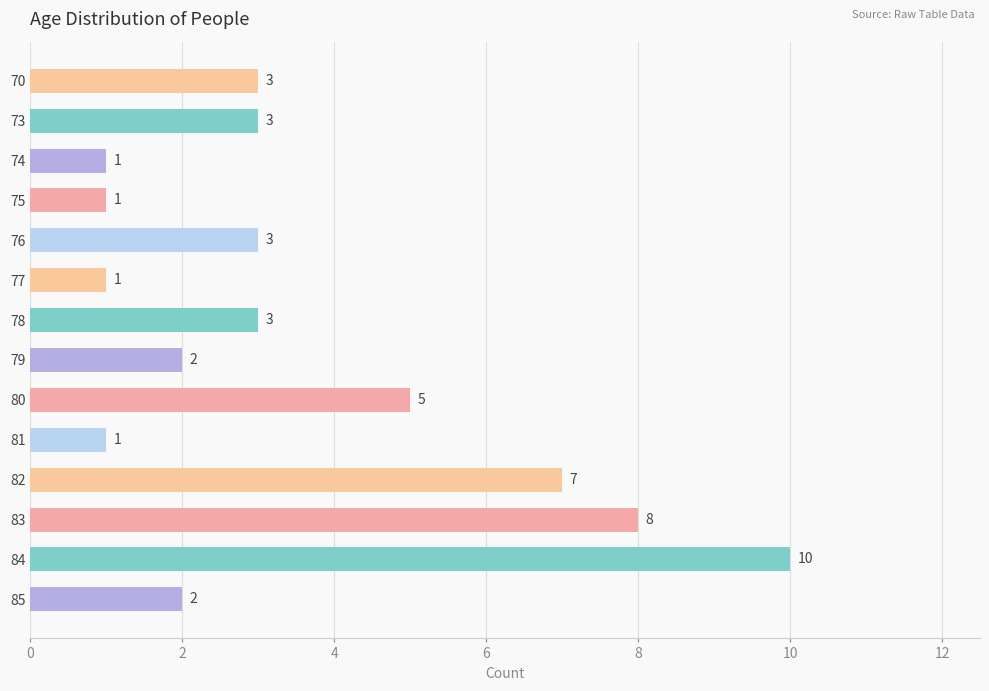

How many values are between 1 and 5?

11